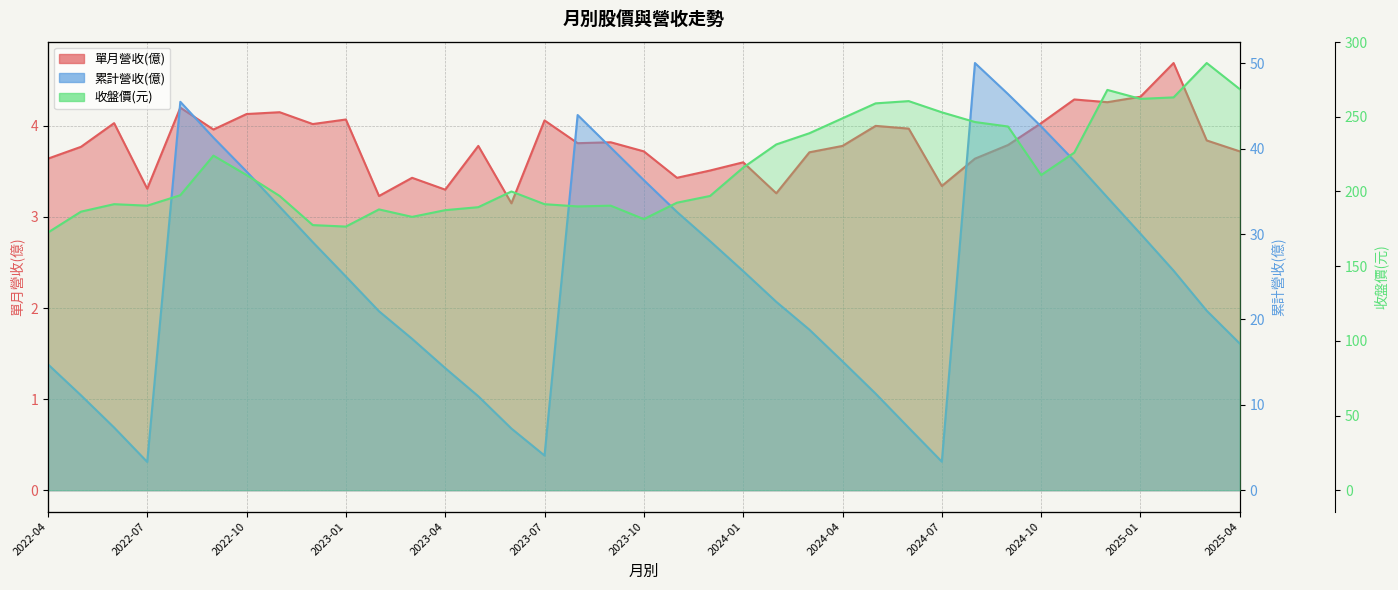

Rank the categories by 單月營收(億) value from lowest to highest.

2023-06, 2023-02, 2024-02, 2023-04, 2022-07, 2024-07, 2023-03, 2023-11, 2023-12, 2024-01, 2022-04, 2024-08, 2024-03, 2023-10, 2025-04, 2022-05, 2023-05, 2024-04, 2024-09, 2023-08, 2023-09, 2025-03, 2022-09, 2024-06, 2024-05, 2022-12, 2022-06, 2024-10, 2023-07, 2023-01, 2022-10, 2022-11, 2022-08, 2024-12, 2024-11, 2025-01, 2025-02